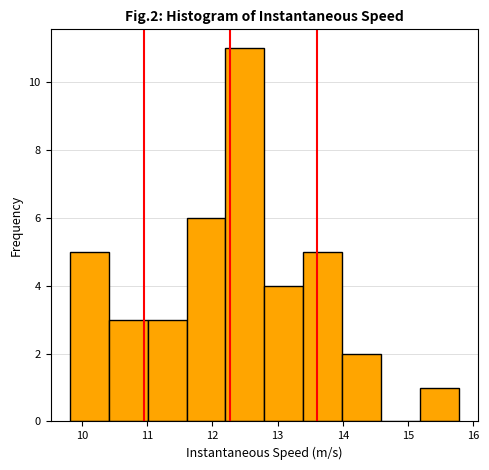

Over which range of the x-axis is the bar tallest?

12.2 to 12.8